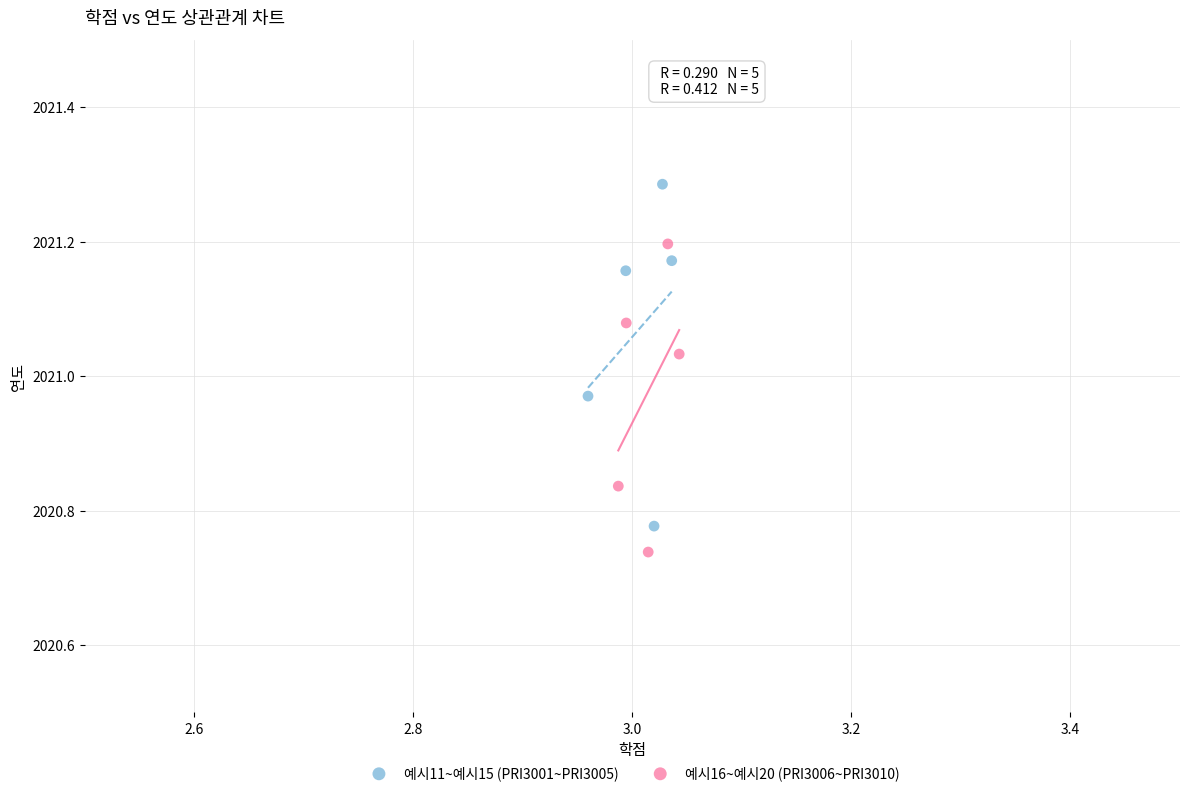

What are all the series names shown in the legend?

예시11~예시15 (PRI3001~PRI3005), 예시16~예시20 (PRI3006~PRI3010)